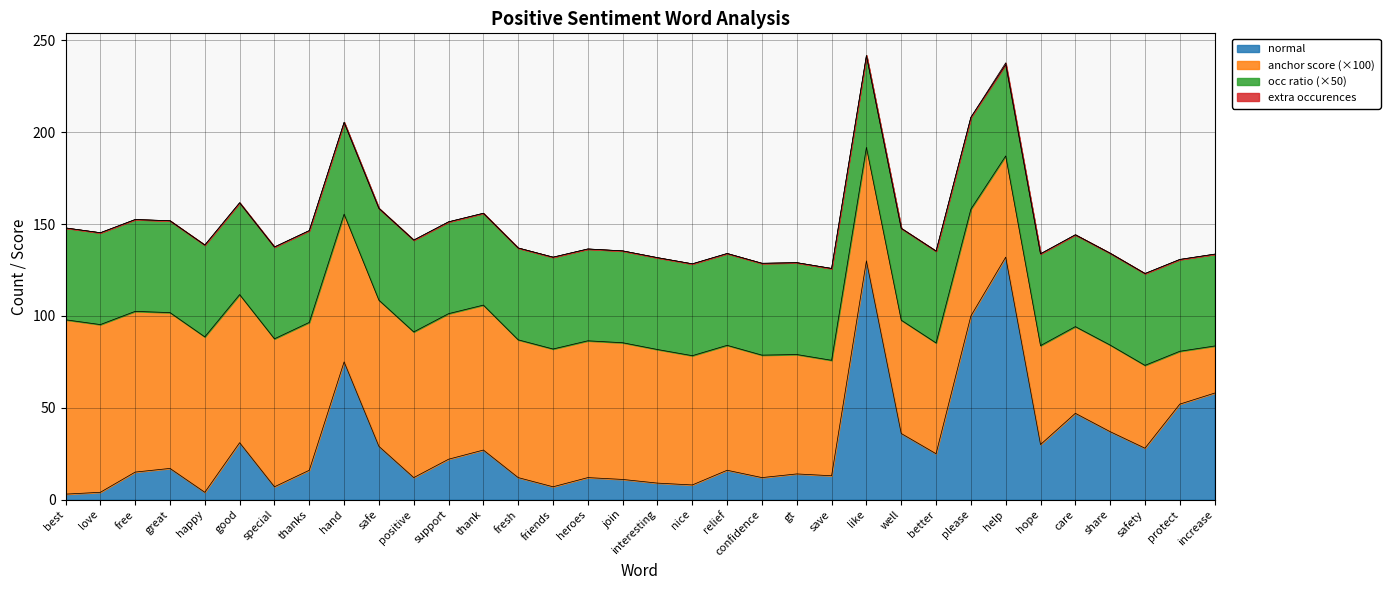

The value of normal at like is 130.0. True or false?

True